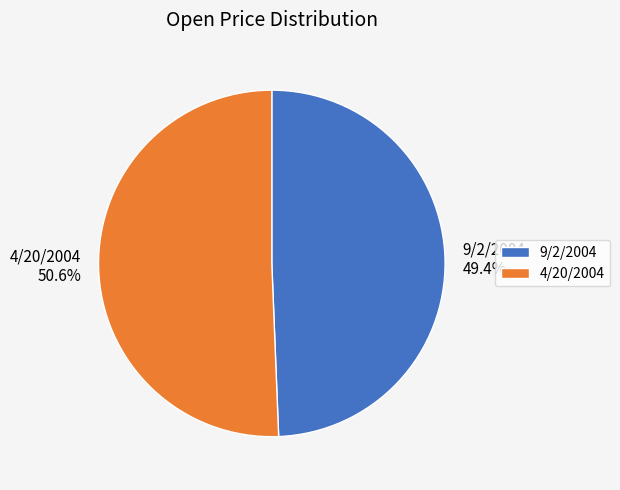

Which has a higher value, 4/20/2004 or 9/2/2004?

4/20/2004